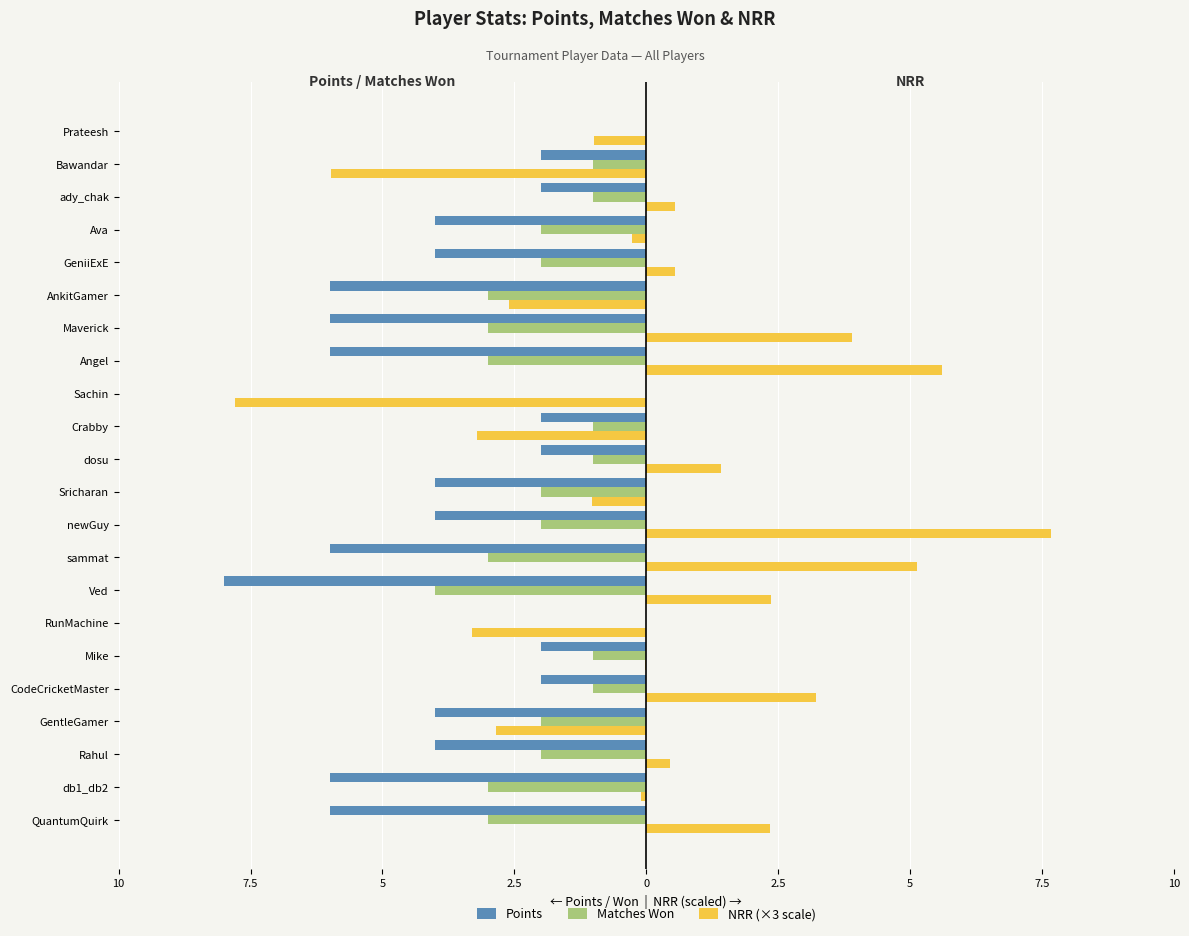

Reading right to left, transcribe all the data shown in this chart.

Points: 0.0	-2.0	-2.0	-4.0	-4.0	-6.0	-6.0	-6.0	0.0	-2.0	-2.0	-4.0	-4.0	-6.0	-8.0	0.0	-2.0	-2.0	-4.0	-4.0	-6.0	-6.0
Matches Won: 0.0	-1.0	-1.0	-2.0	-2.0	-3.0	-3.0	-3.0	0.0	-1.0	-1.0	-2.0	-2.0	-3.0	-4.0	0.0	-1.0	-1.0	-2.0	-2.0	-3.0	-3.0
NRR (×3 scale): -1.0	-6.0	0.5	-0.3	0.5	-2.6	3.9	5.6	-7.8	-3.2	1.4	-1.0	7.7	5.1	2.4	-3.3	-0.0	3.2	-2.8	0.4	-0.1	2.3